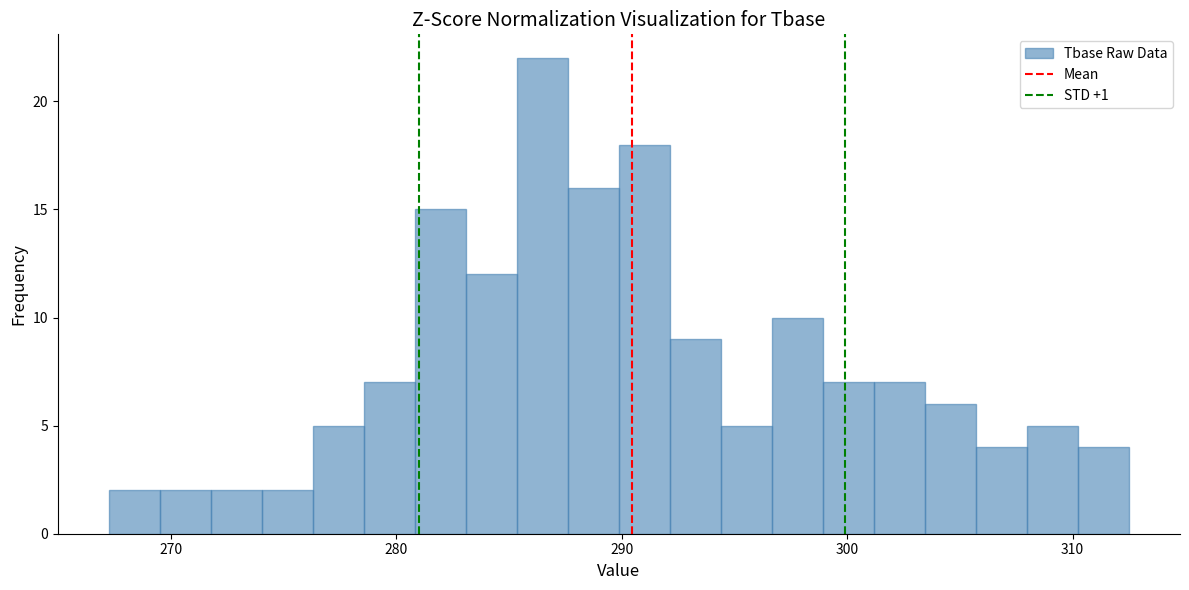

Around what value on the x-axis is the tallest bar? Give the approximate position of its centre, as read against the axis.

286